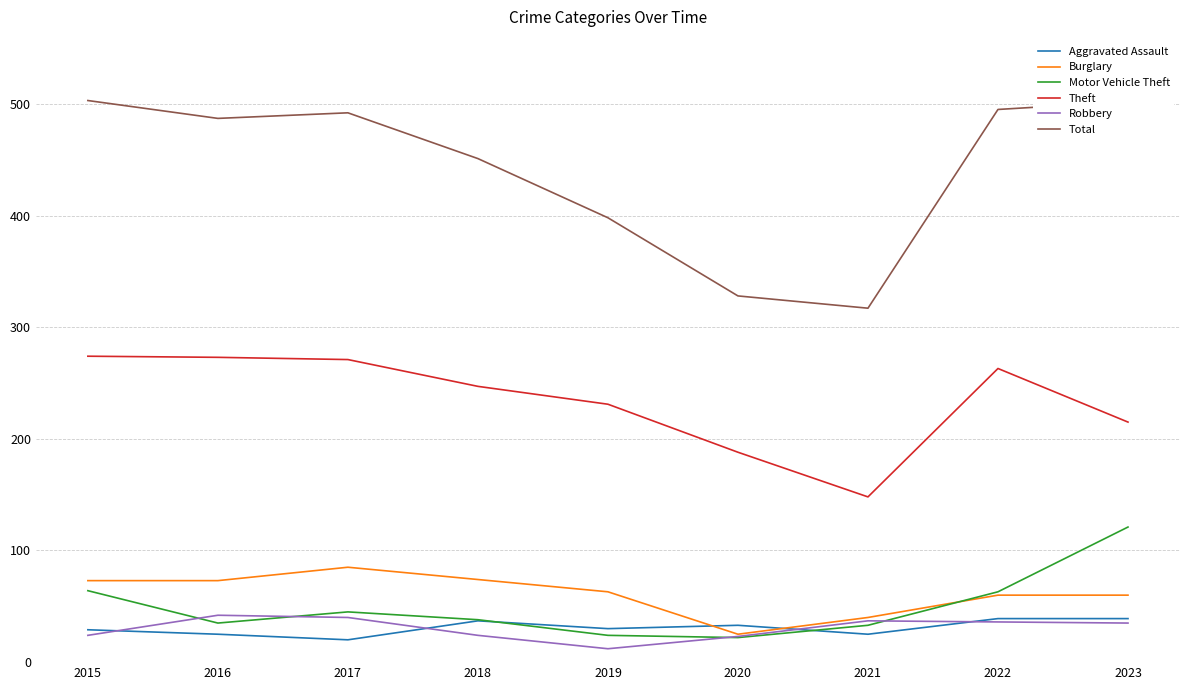

What is the minimum value for Total?

317